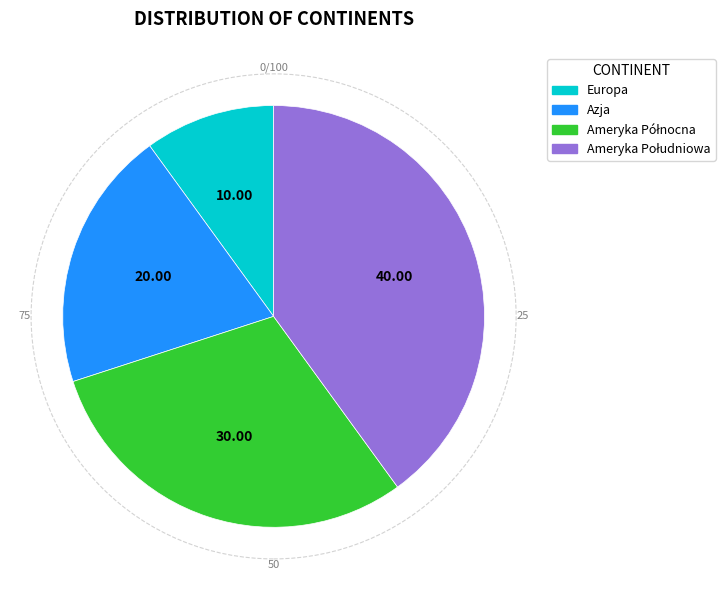

Does Europa account for over 50% of the chart?

No